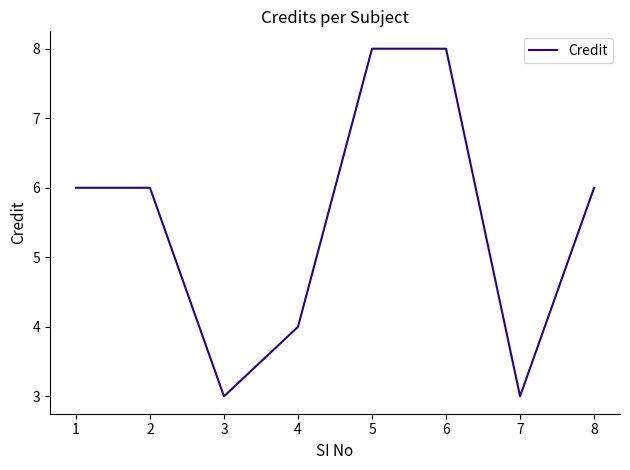

What is the ratio of the value at 7 to the value at 2?

0.5